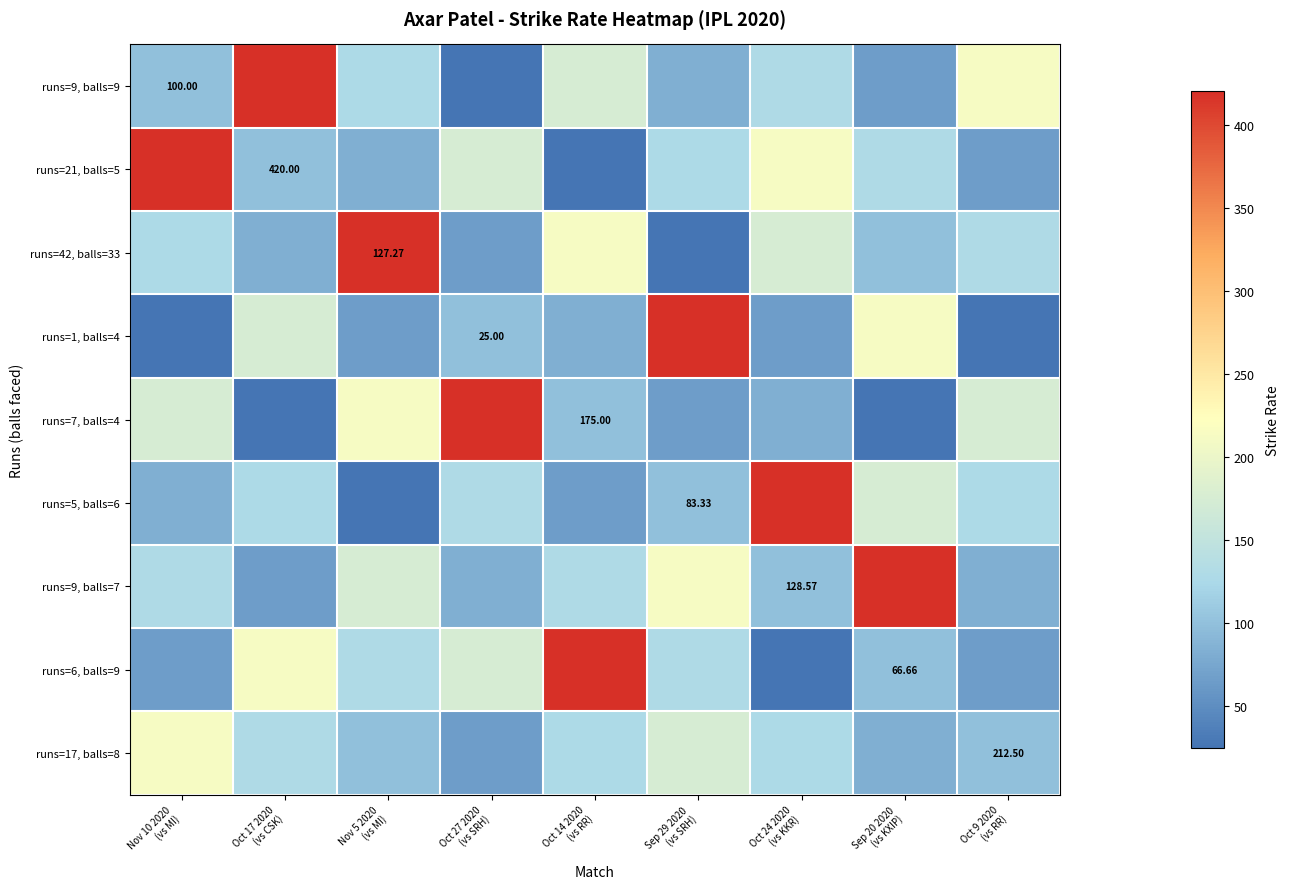

What is the smallest value displayed?

25.0